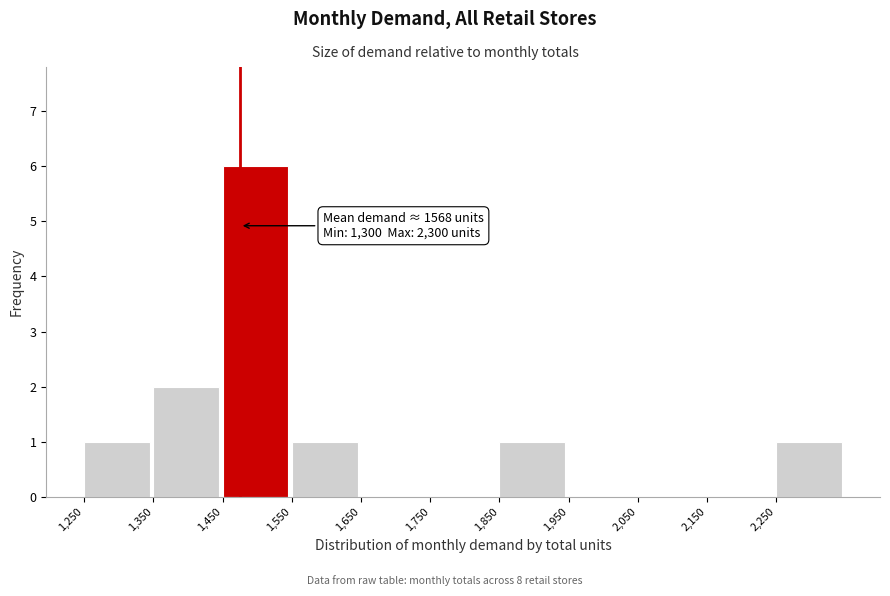

Over which range of the x-axis is the bar tallest?

1450 to 1550